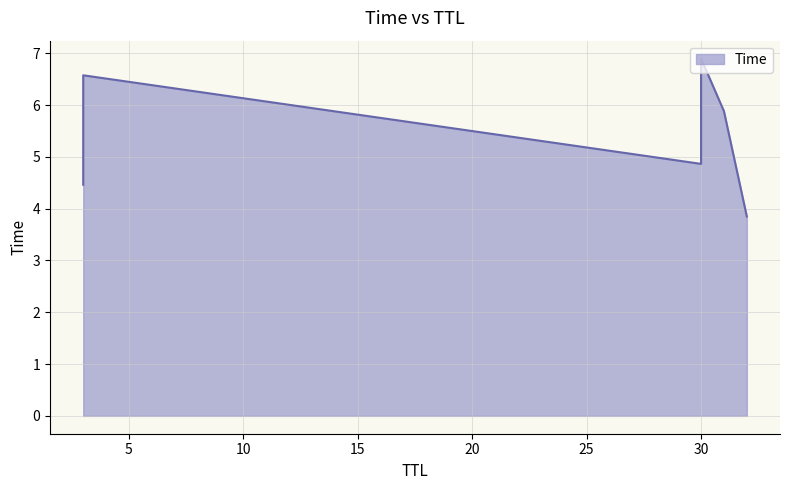

What is the maximum value shown in the chart?

6.9